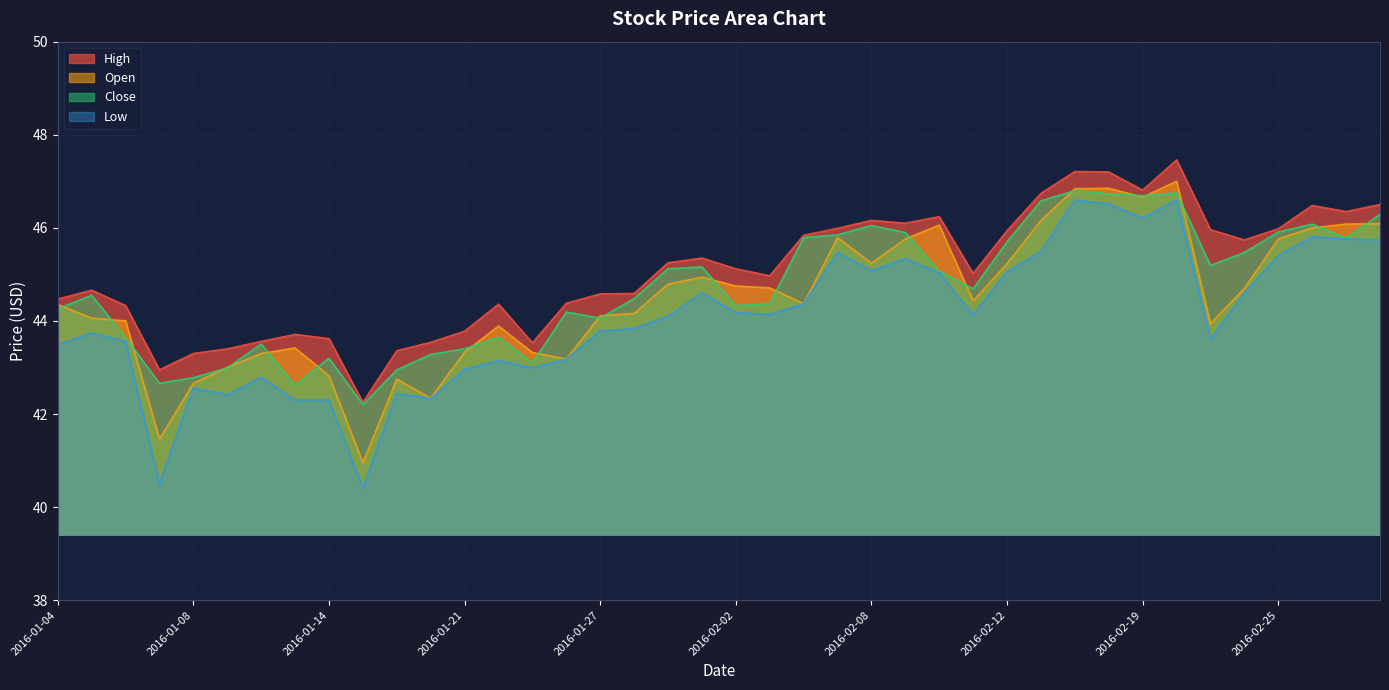

True or false: Close and Low cross at least once.

False